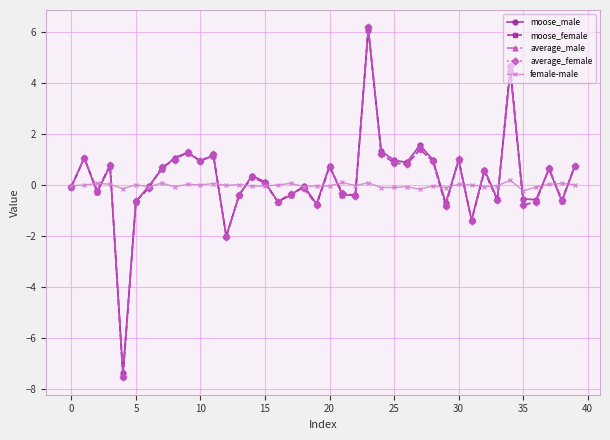

What is the value of the moose_male point at the 29th from the left?

1.0